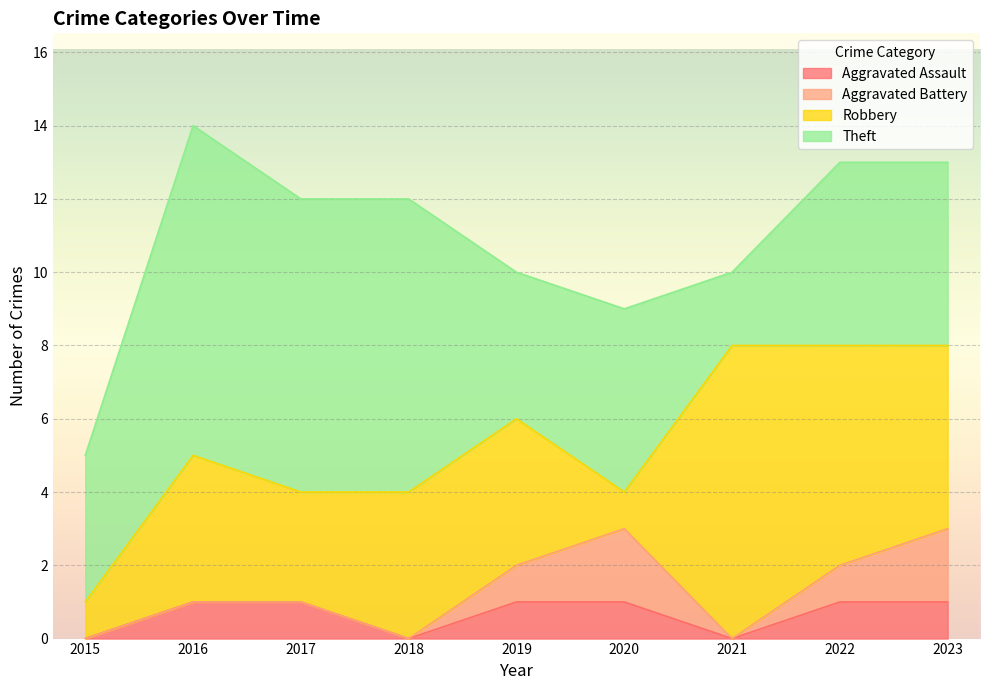

Reading left to right, list all the values displayed in this chart.

Aggravated Assault: 0	1	1	0	1	1	0	1	1
Aggravated Battery: 0	0	0	0	1	2	0	1	2
Robbery: 1	4	3	4	4	1	8	6	5
Theft: 4	9	8	8	4	5	2	5	5